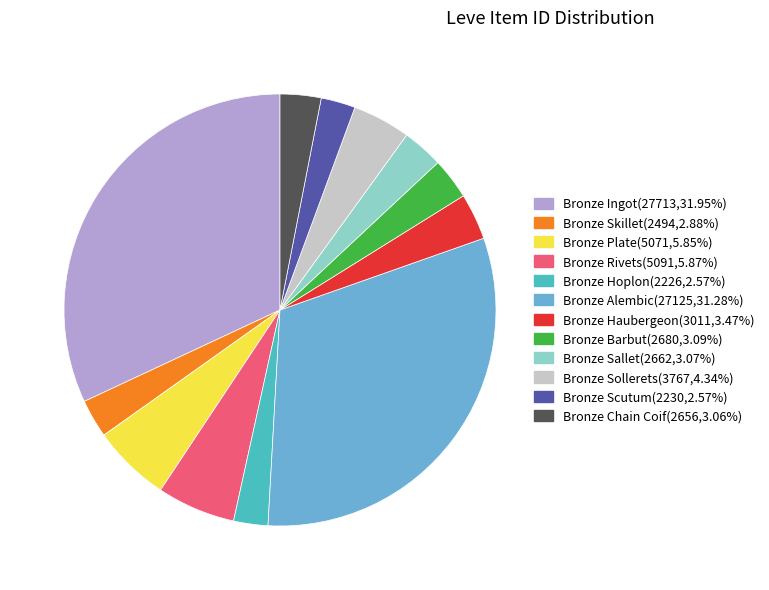

Is Bronze Hoplon the majority of the pie?

No